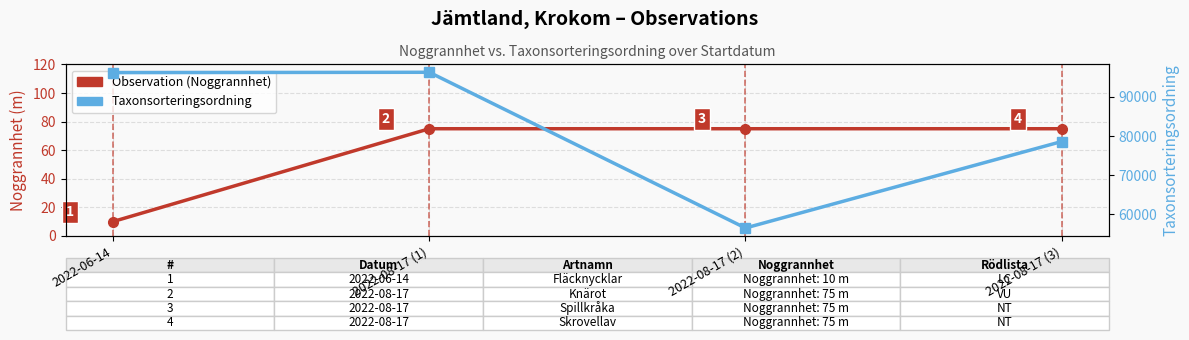

Does the chart display data point markers on the line(s)?

Yes